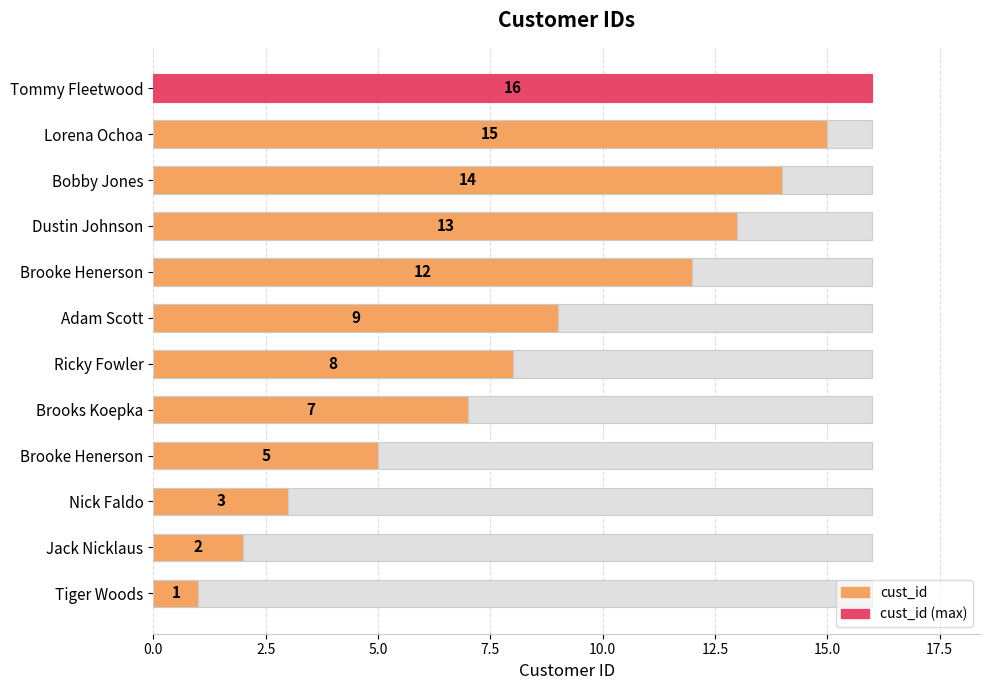

What is the value of the 4th bar from the left?

5